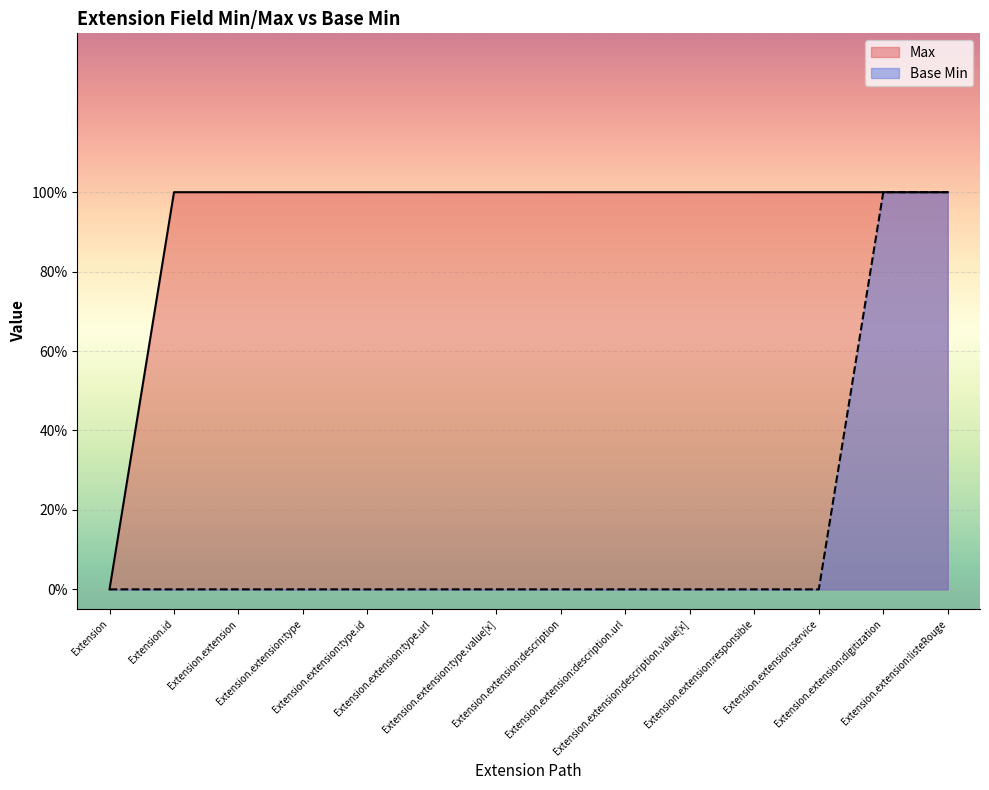

True or false: Max and Base Min cross at least once.

False